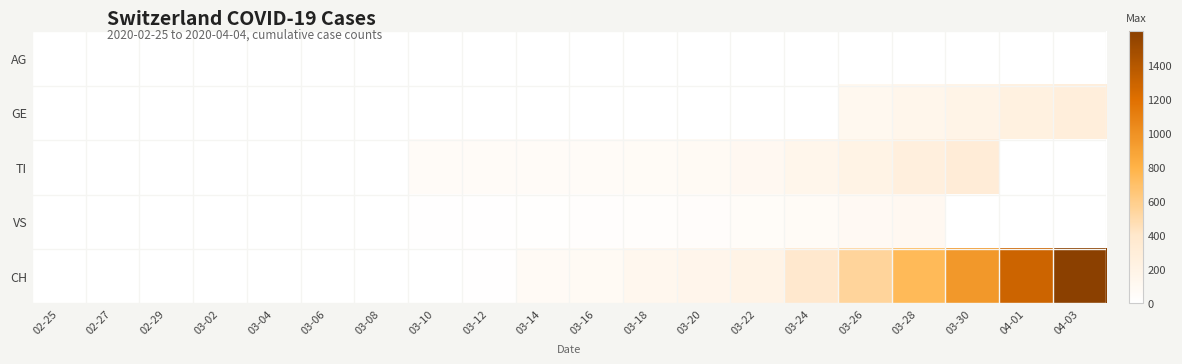

Rank the series by their maximum value, from lowest to highest.

AG, VS, GE, TI, CH